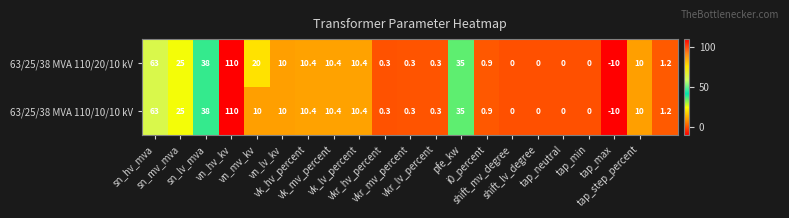

List the series in order of their overall mean, lowest first.

63/25/38 MVA 110/10/10 kV, 63/25/38 MVA 110/20/10 kV